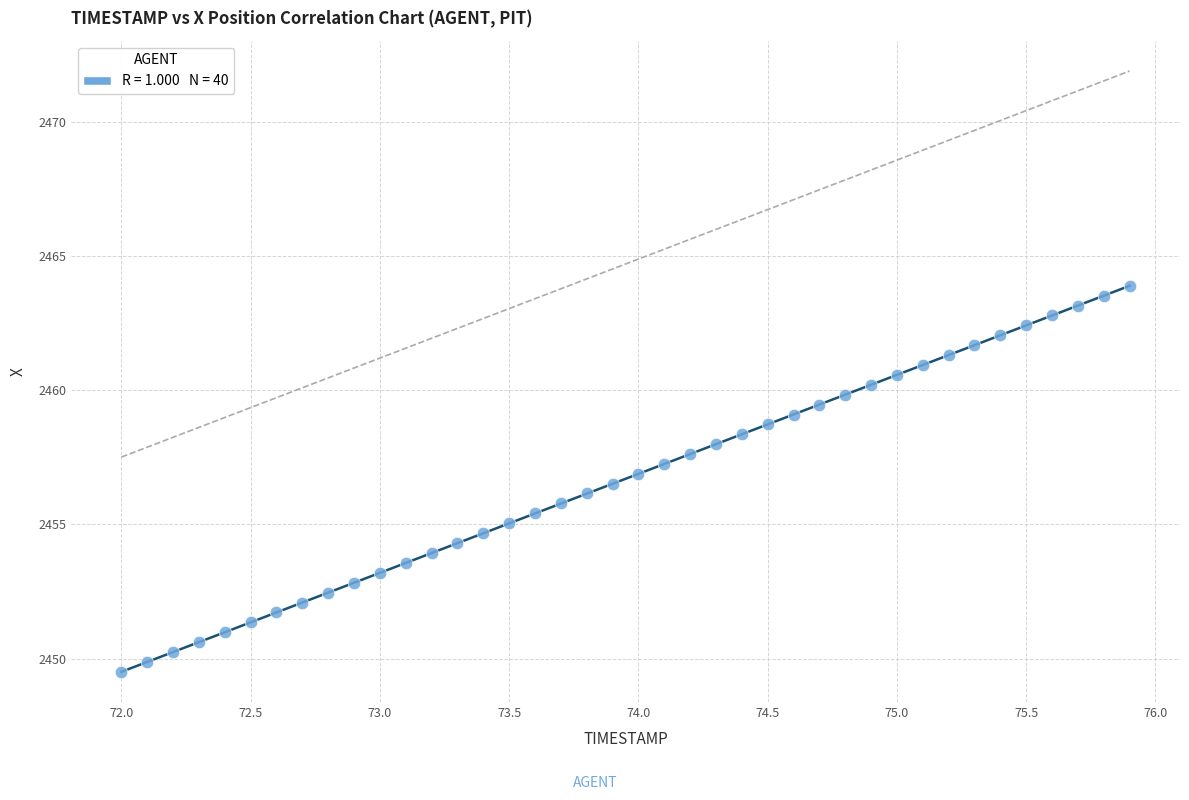

What is the range of Y values (max minus min)?

14.4